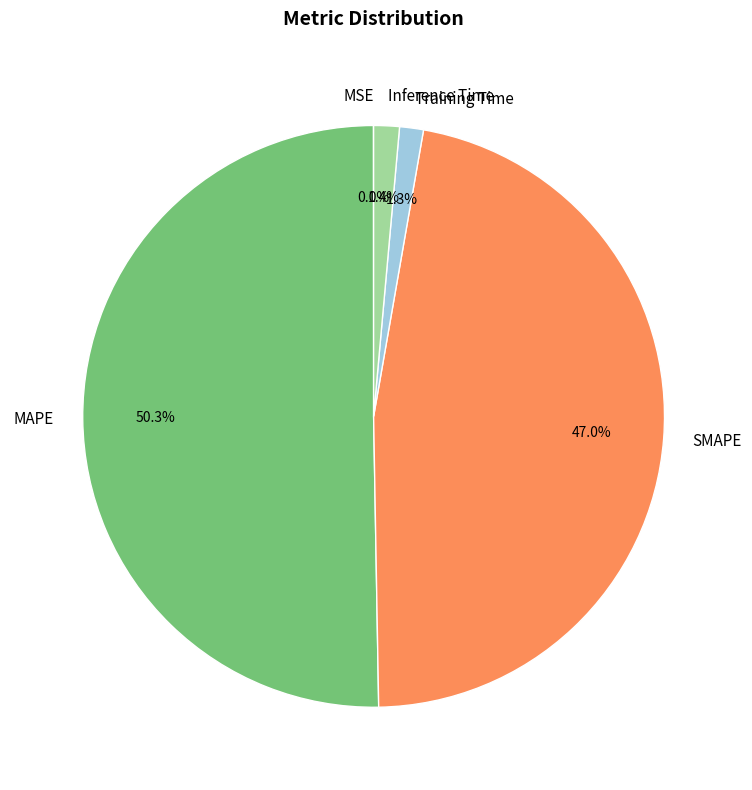

Approximately how many times larger is the value at MAPE compared to SMAPE?

1.1